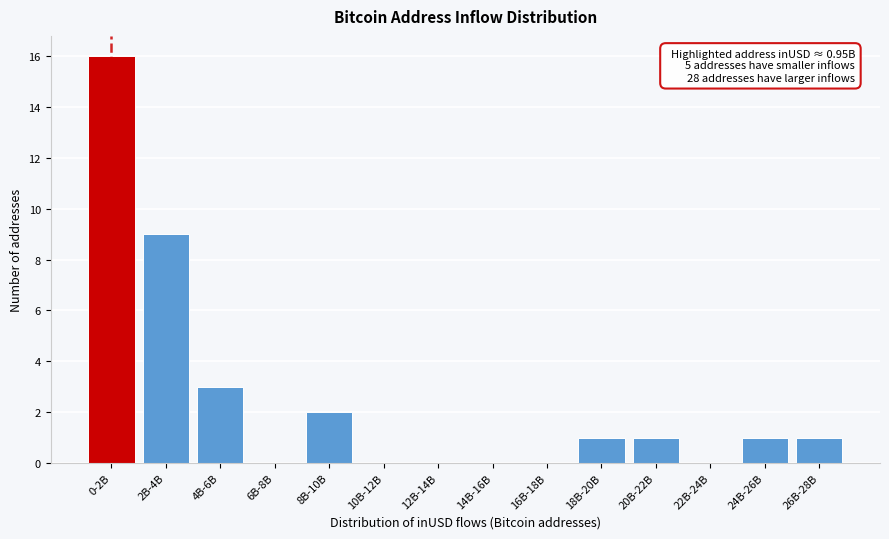

Reading left to right, extract all data points from this chart.

0-2B=16	2B-4B=9	4B-6B=3	6B-8B=0	8B-10B=2	10B-12B=0	12B-14B=0	14B-16B=0	16B-18B=0	18B-20B=1	20B-22B=1	22B-24B=0	24B-26B=1	26B-28B=1